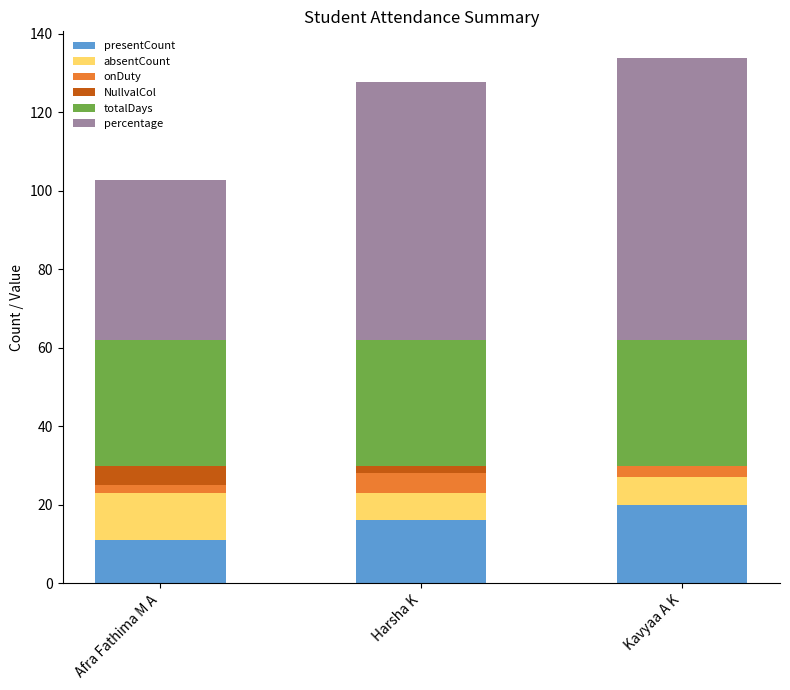

Is it true that presentCount equals 12.7 at Kavyaa A K?

False